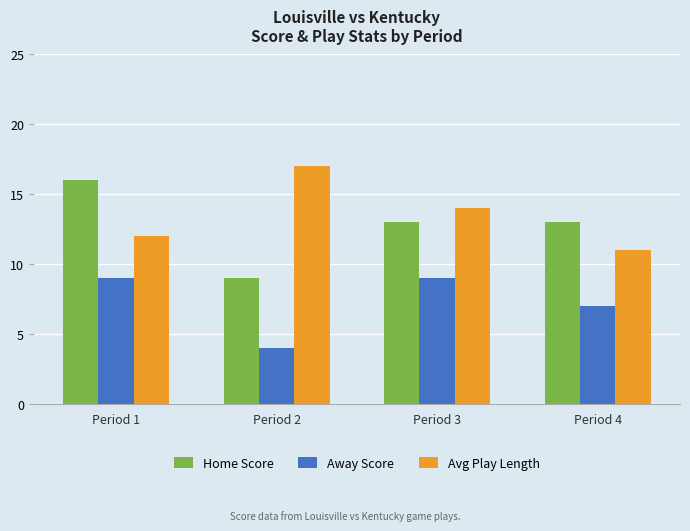

What is the spread (max minus min) of values at Period 1?

7